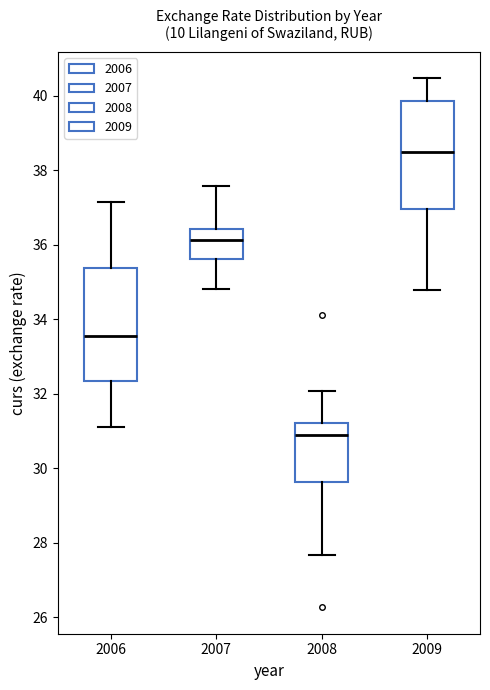

Reading left to right, read every box against the y-axis: the position of its median line, the range the box covers, and the ends of its whiskers. The values are not printed on the chart, so give them approximately, as read against the axis.

2006: median 33.6, box 32.4 to 35.4, whiskers 31.2 to 37.2
2007: median 36.2, box 35.6 to 36.4, whiskers 34.8 to 37.6
2008: median 30.8, box 29.6 to 31.2, whiskers 27.6 to 32.0
2009: median 38.4, box 37.0 to 39.8, whiskers 34.8 to 40.4